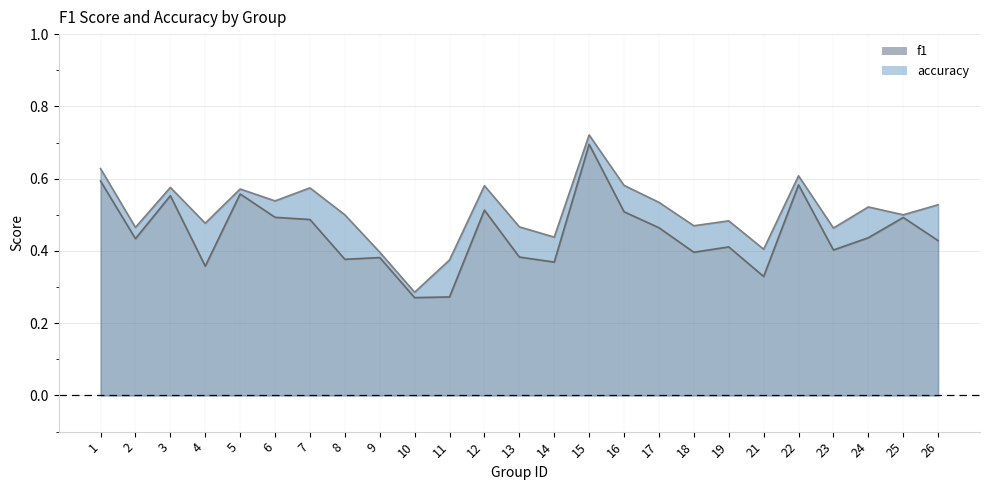

What is the average value of the accuracy series?

0.5